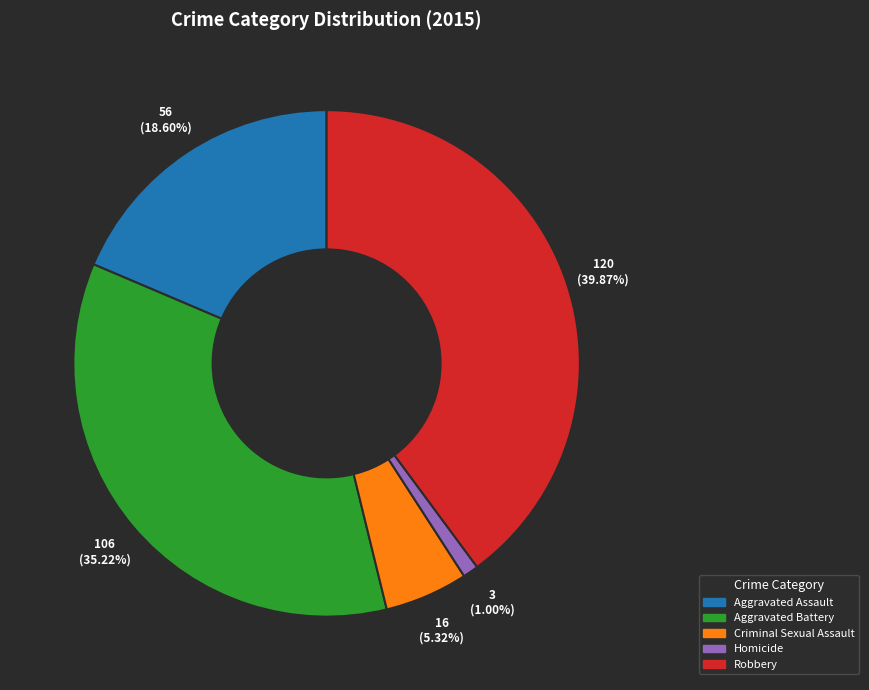

Rank the categories by value from highest to lowest.

Robbery, Aggravated Battery, Aggravated Assault, Criminal Sexual Assault, Homicide